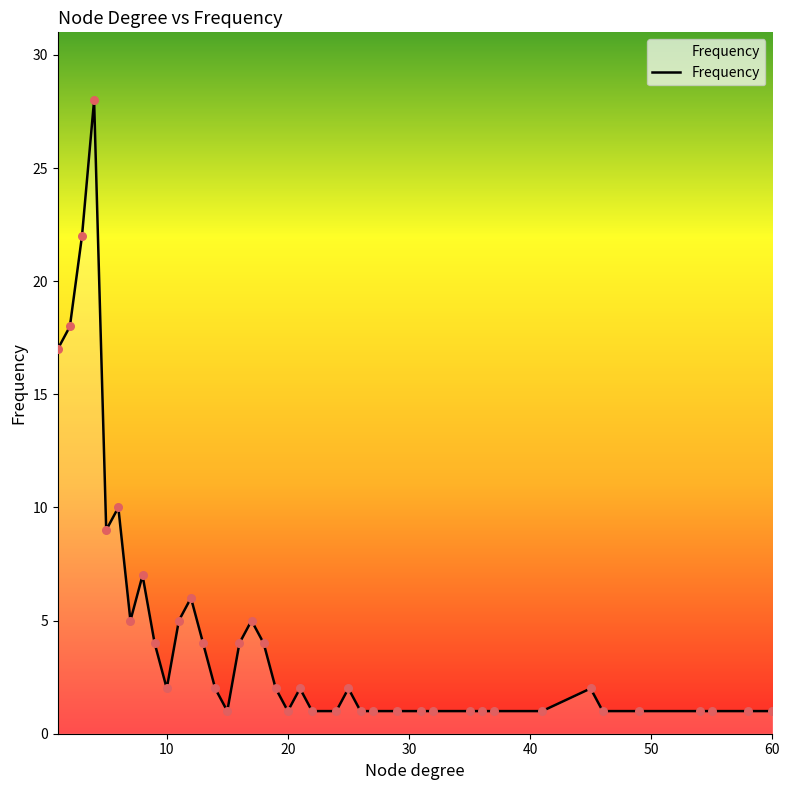

What is the difference between the maximum and minimum values?

27